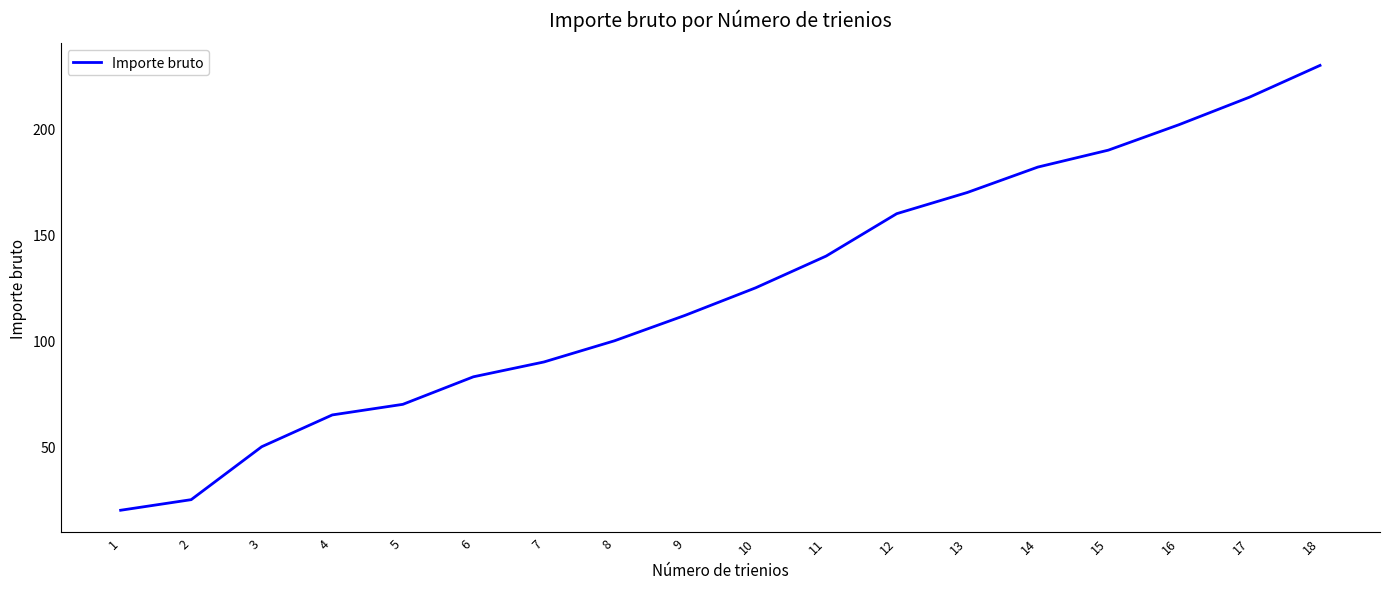

True or false: the data has more than 2 interior local peaks.

False